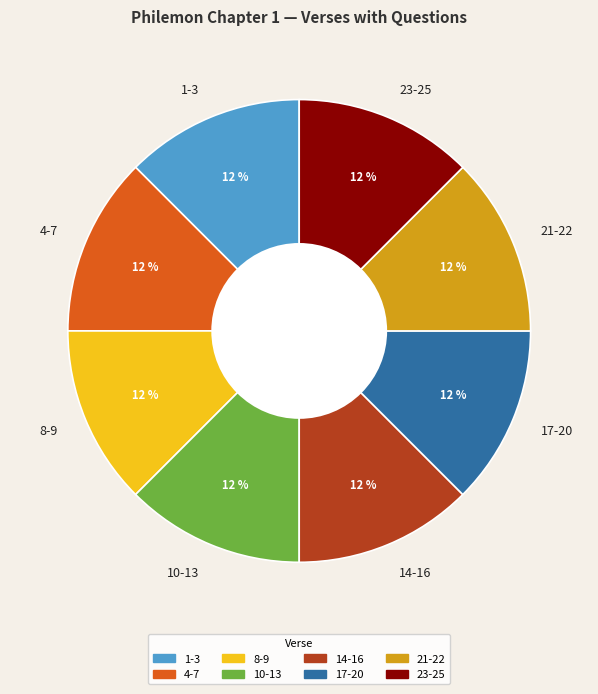

To the nearest percent, what is the difference between the largest and smallest slice percentages?

0%